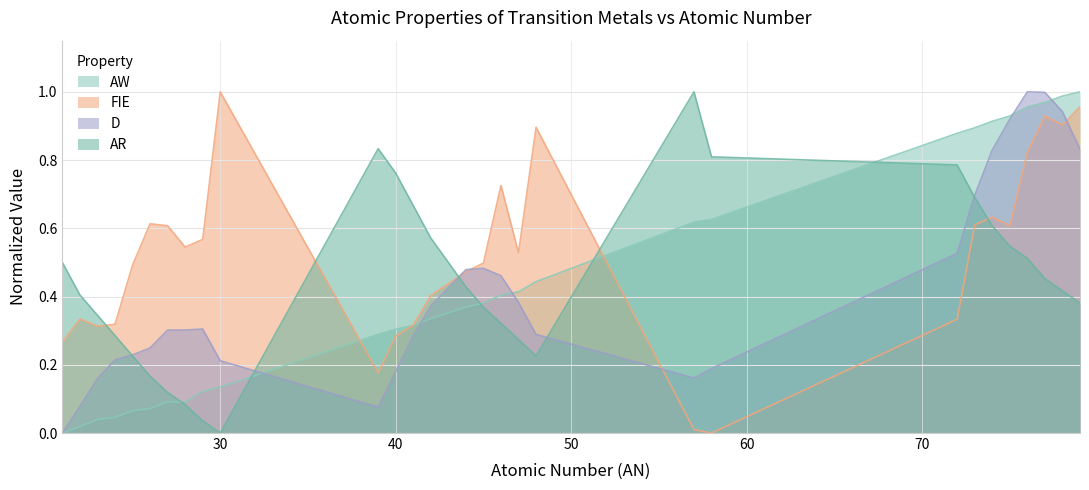

How many series are shown in this chart?

4